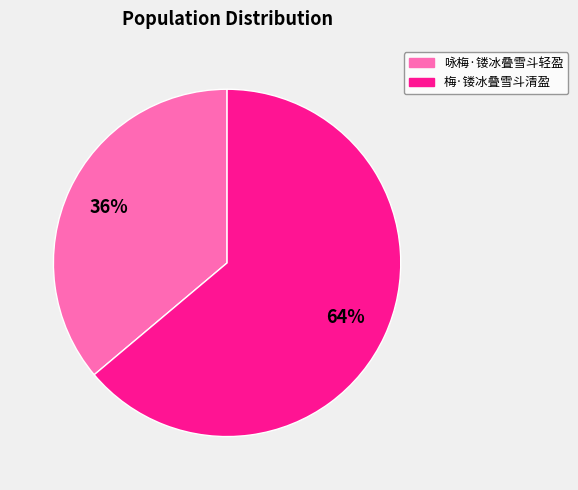

Rank the categories by value from lowest to highest.

咏梅·镂冰叠雪斗轻盈, 梅·镂冰叠雪斗清盈